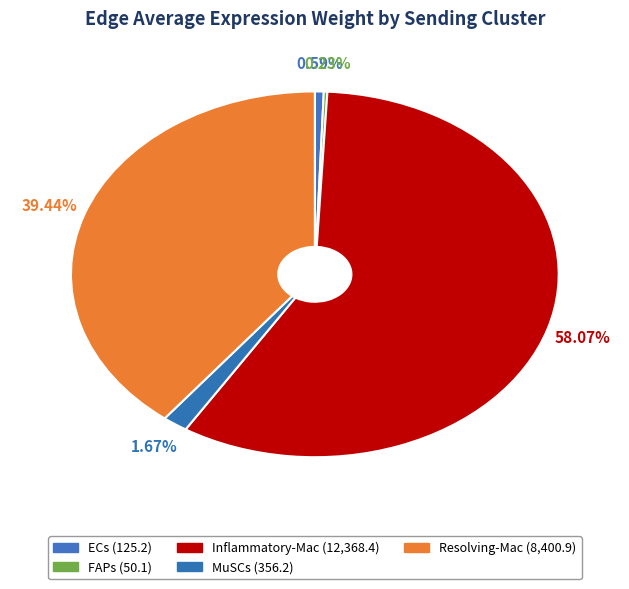

Approximately how many times larger is the value at Inflammatory-Mac compared to Resolving-Mac?

1.5